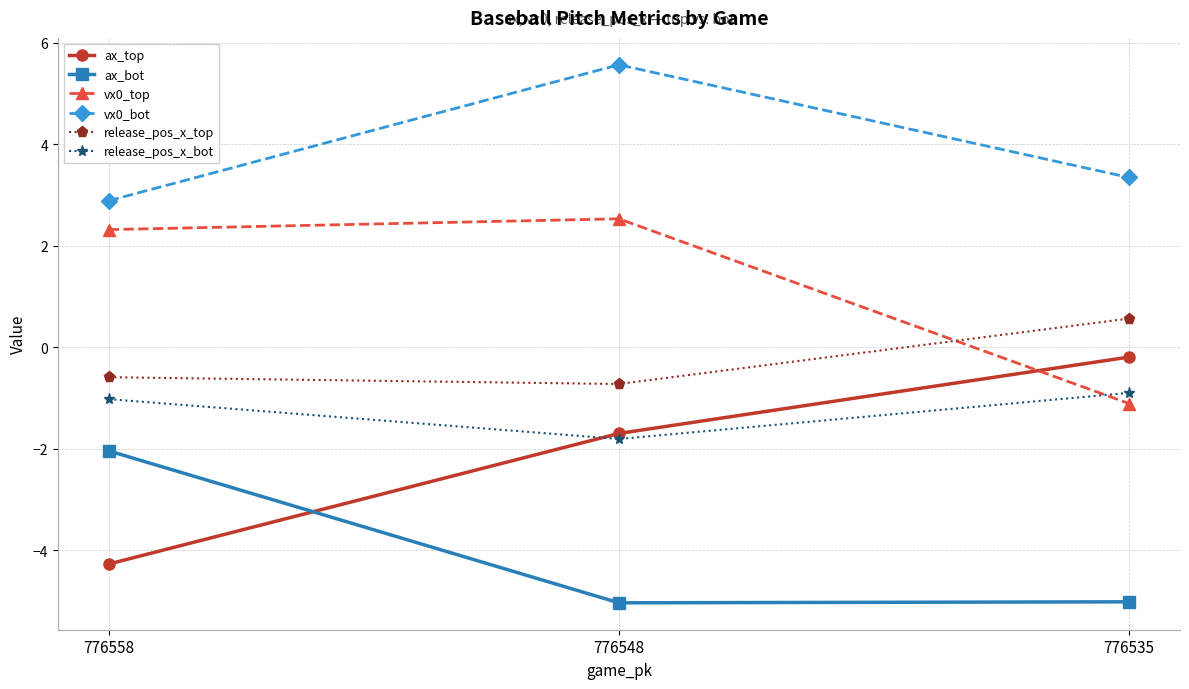

What is the value of the release_pos_x_top point at the 2nd from the left?

-0.7